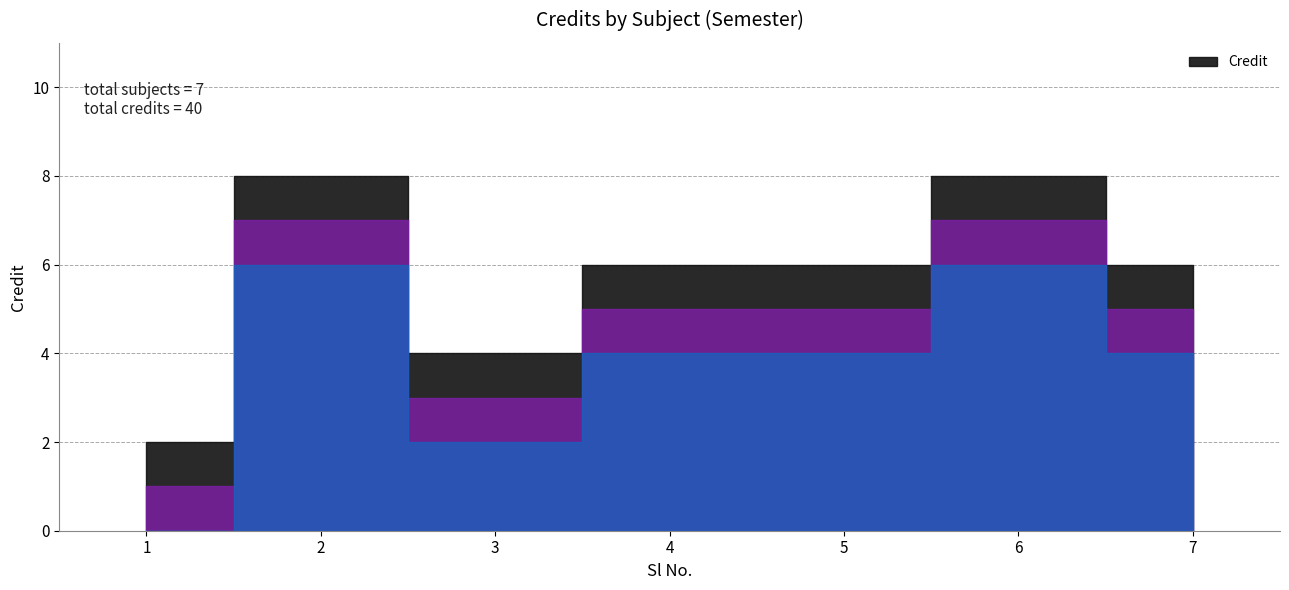

What value does the data have at 2?

8